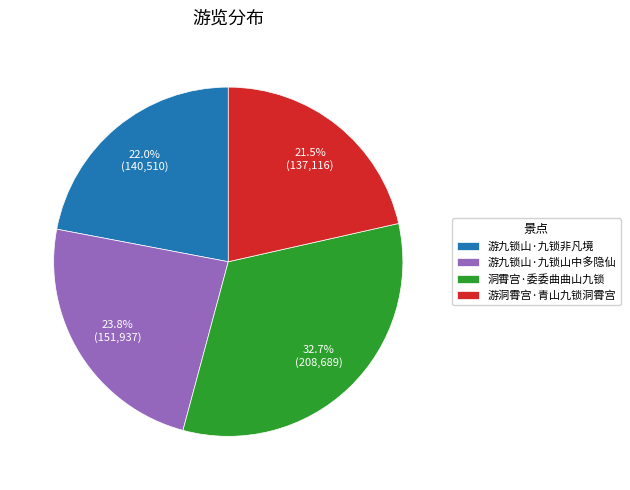

Which category has the biggest portion of the pie?

洞霄宫·委委曲曲山九锁